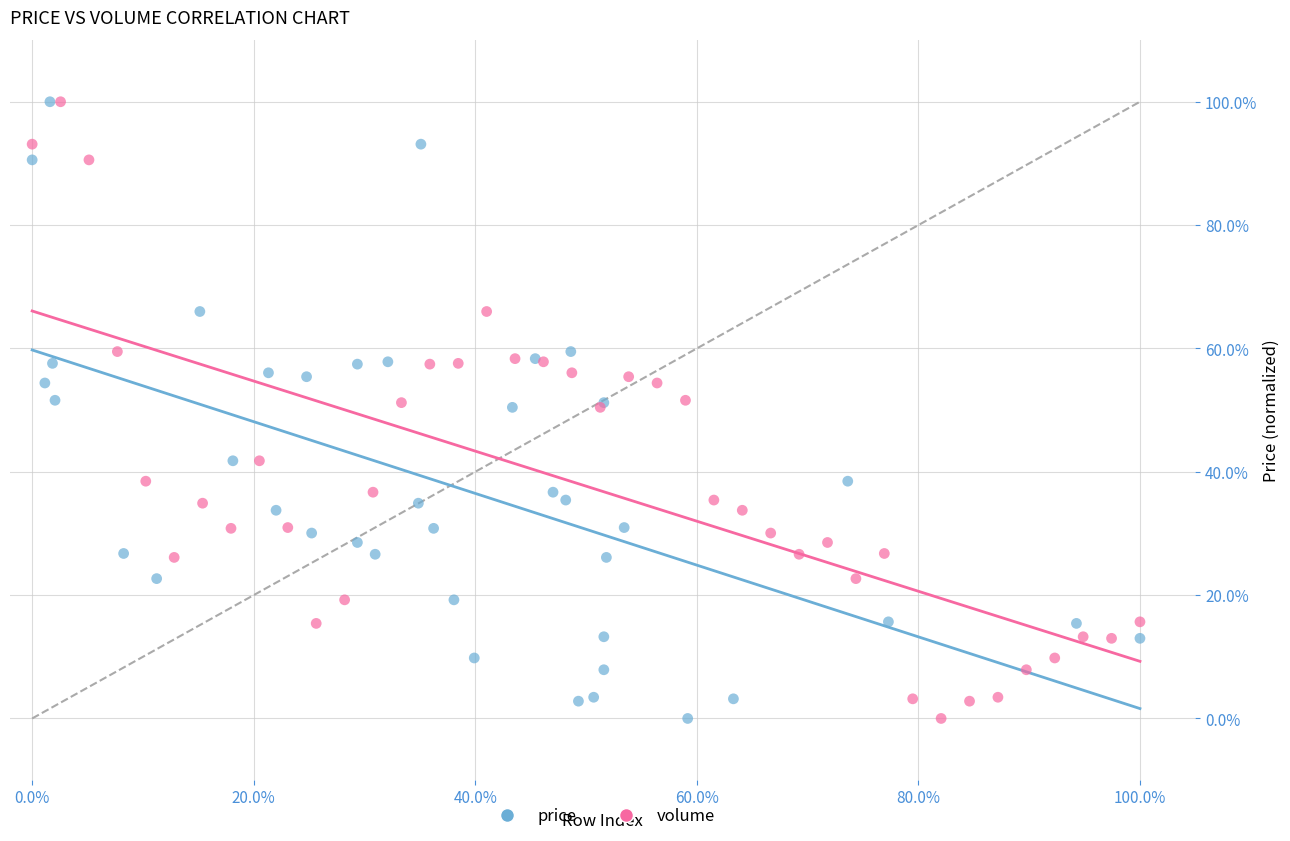

What are all the series names shown in the legend?

price, volume